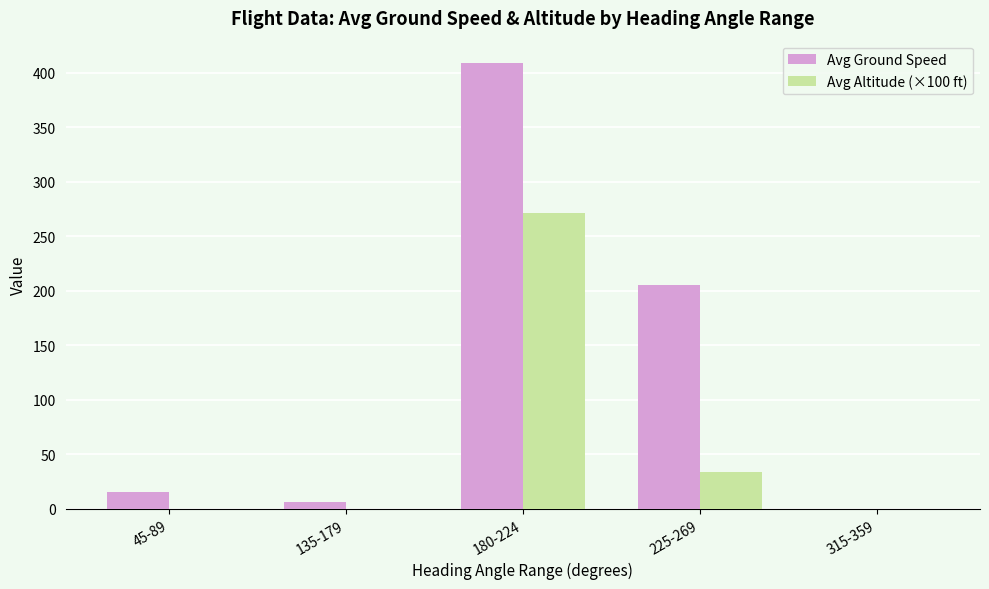

What is the maximum value for Avg Altitude (×100 ft)?

271